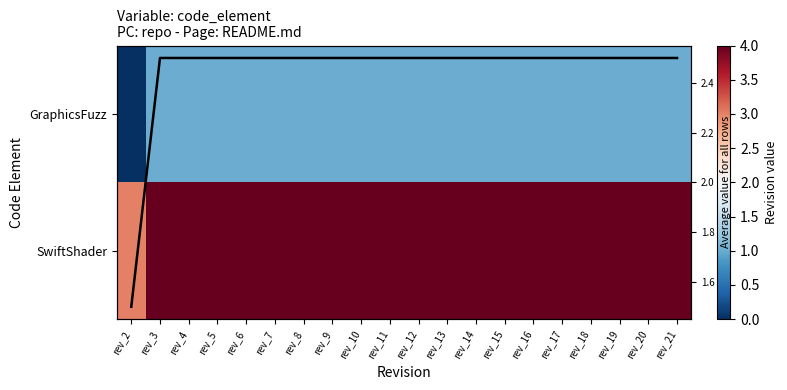

What is the difference between the maximum and minimum values in the GraphicsFuzz series?

1.0